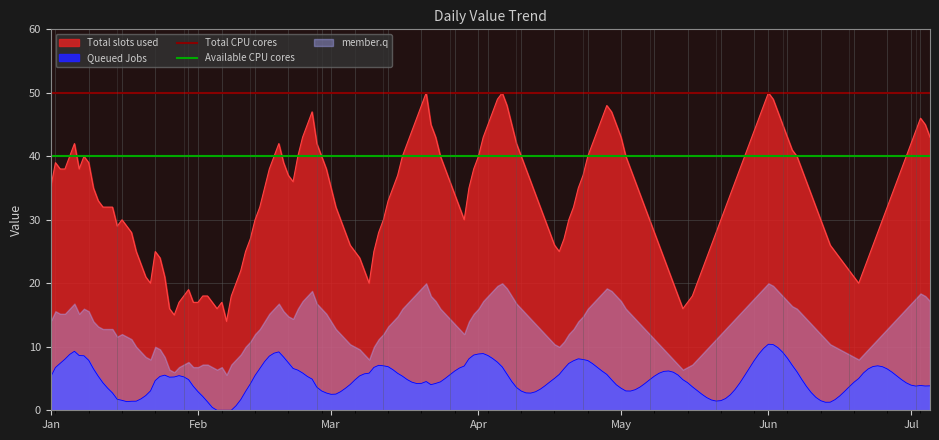

What is the highest value of the Total CPU cores series?

50